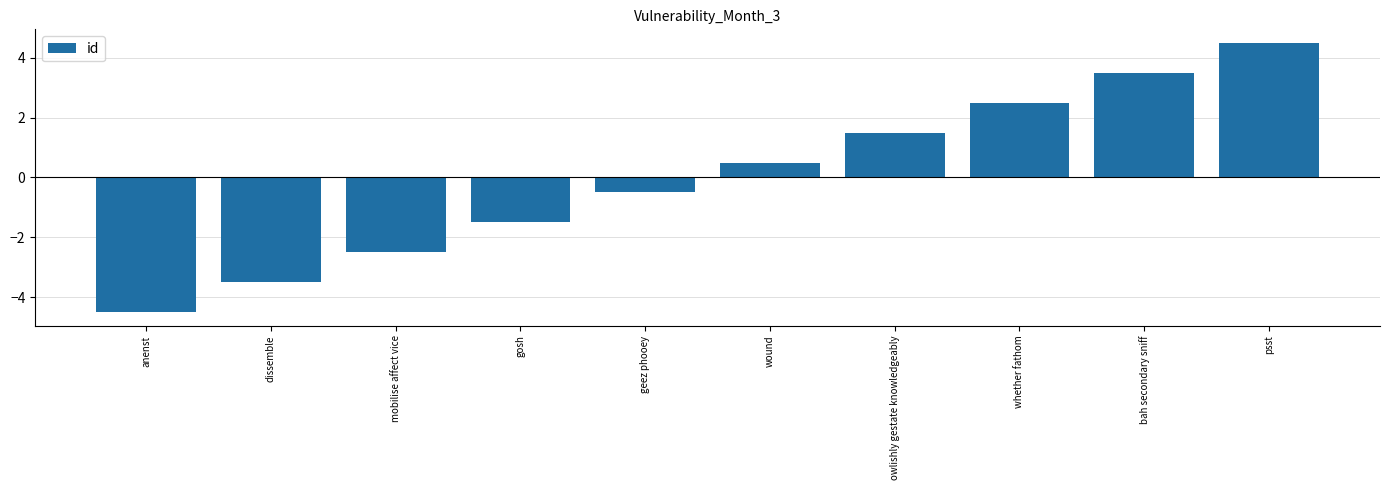

Which label corresponds to the smallest value in the chart?

anenst